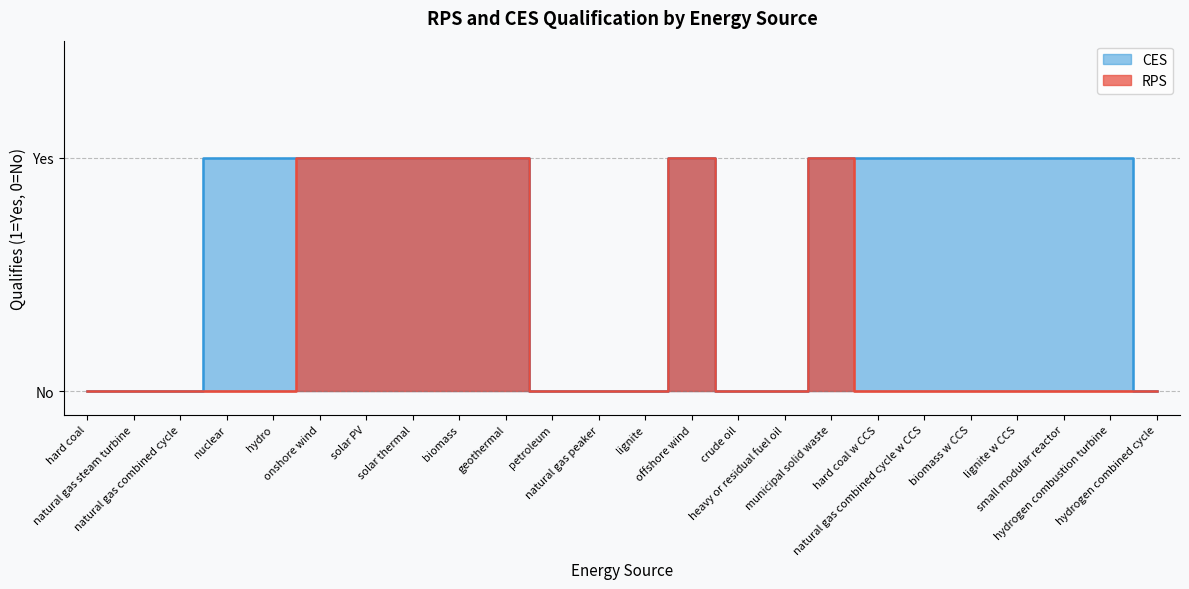

Read the CES value at solar PV.

1